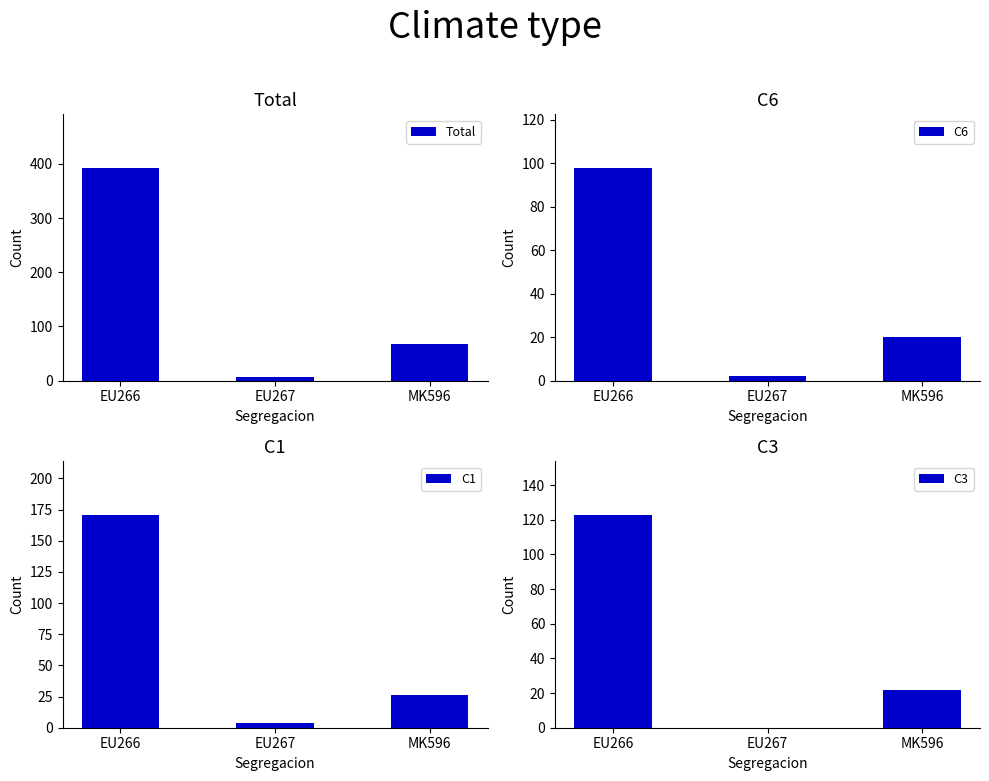

What is the label of the 2nd bar from the right?

EU267